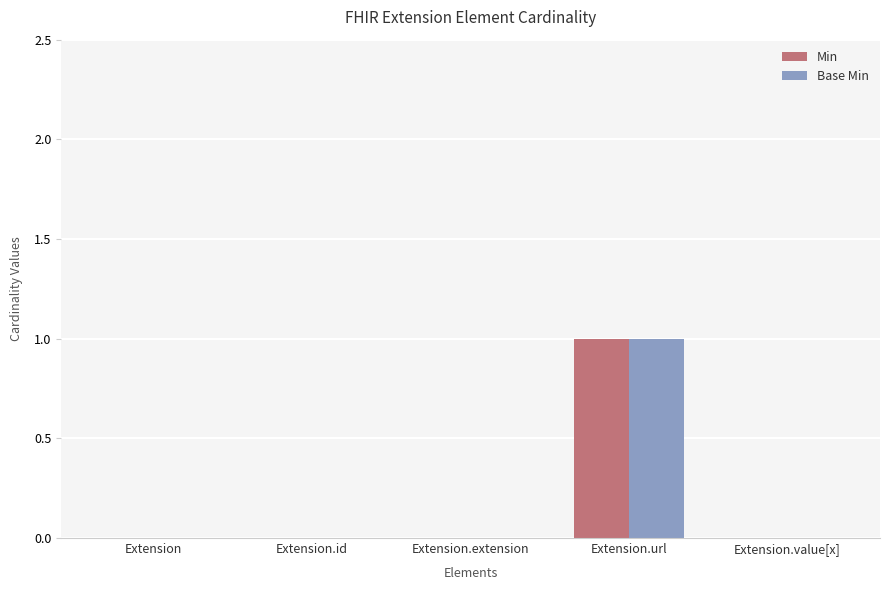

Reading left to right, extract all data points from this chart.

Min: Extension=0	Extension.id=0	Extension.extension=0	Extension.url=1	Extension.value[x]=0
Base Min: Extension=0	Extension.id=0	Extension.extension=0	Extension.url=1	Extension.value[x]=0